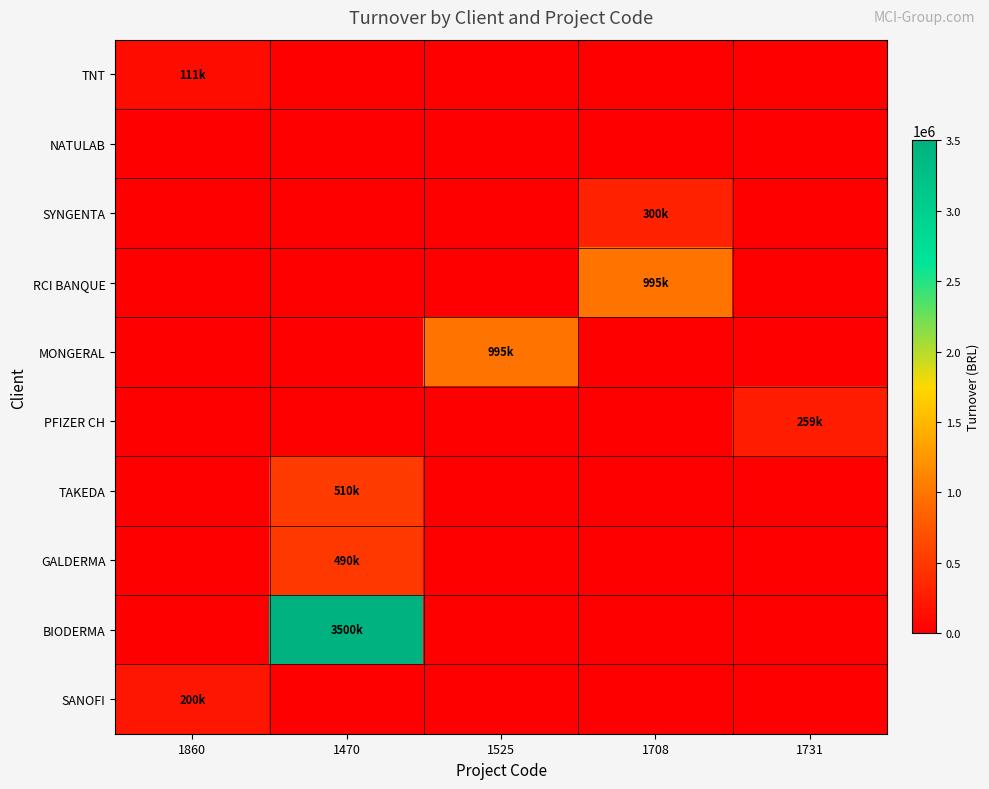

Reading right to left, what are all the values shown in this chart?

TNT: 1731=0.0	1708=0.0	1525=0.0	1470=0.0	1860=110940.8
NATULAB: 1731=0.0	1708=0.0	1525=0.0	1470=0.0	1860=0.0
SYNGENTA: 1731=0.0	1708=300000.0	1525=0.0	1470=0.0	1860=0.0
RCI BANQUE: 1731=0.0	1708=994779.8	1525=0.0	1470=0.0	1860=0.0
MONGERAL: 1731=0.0	1708=0.0	1525=994779.8	1470=0.0	1860=0.0
PFIZER CH: 1731=258820.3	1708=0.0	1525=0.0	1470=0.0	1860=0.0
TAKEDA: 1731=0.0	1708=0.0	1525=0.0	1470=510000.0	1860=0.0
GALDERMA: 1731=0.0	1708=0.0	1525=0.0	1470=490000.0	1860=0.0
BIODERMA: 1731=0.0	1708=0.0	1525=0.0	1470=3500000.0	1860=0.0
SANOFI: 1731=0.0	1708=0.0	1525=0.0	1470=0.0	1860=200325.2